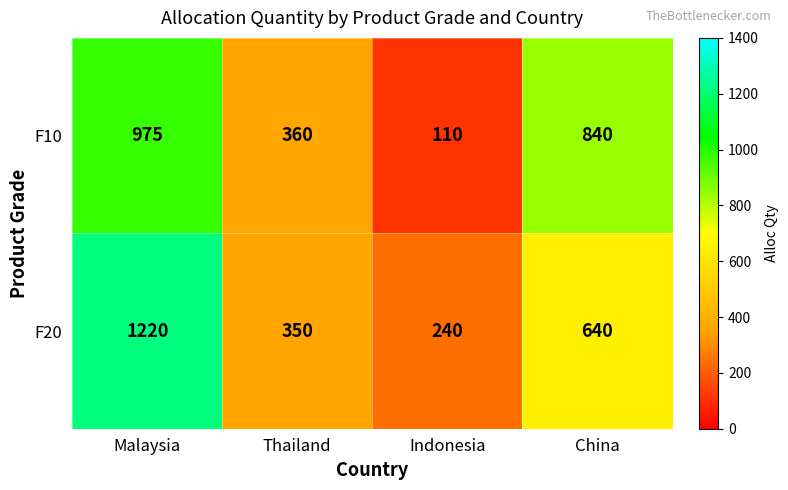

What is the greatest value displayed?

1220